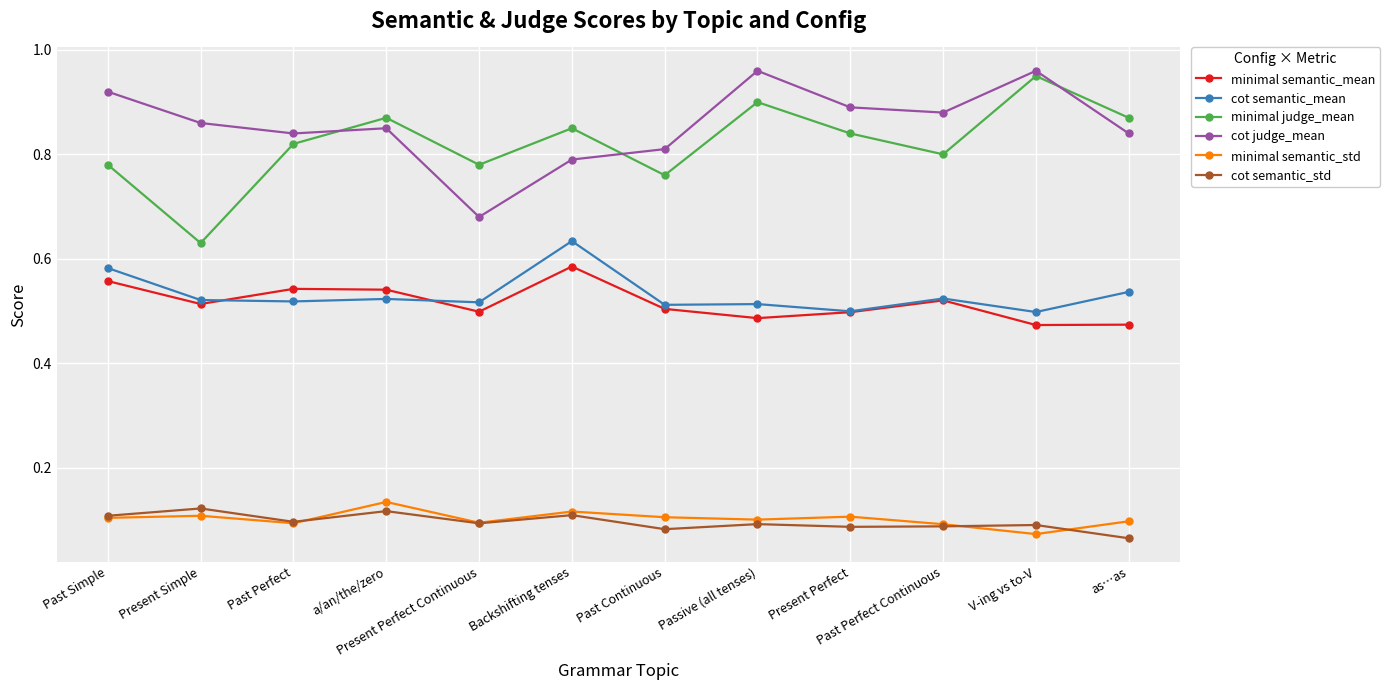

How many interior local valleys does the minimal judge_mean series have?

4